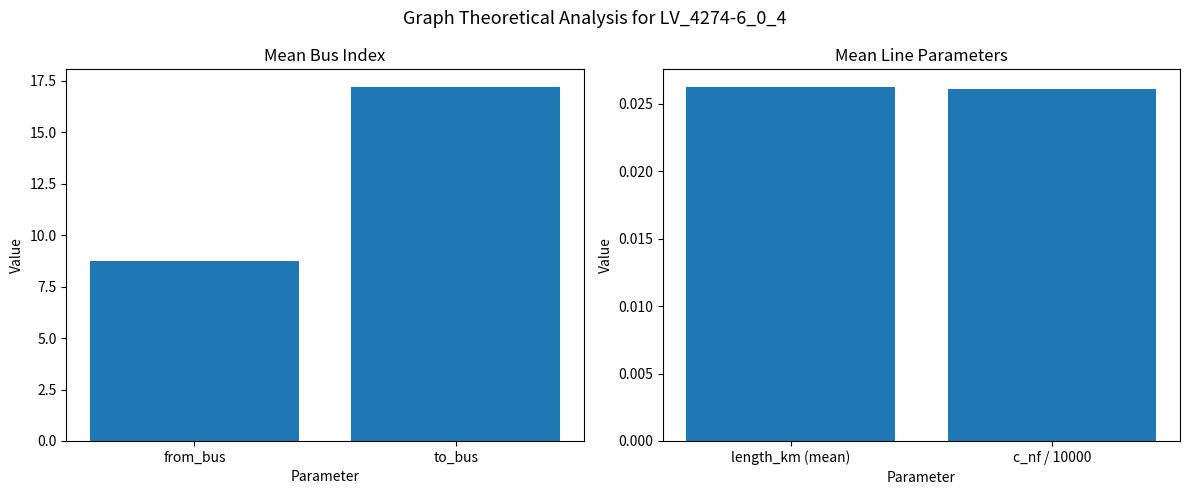

What is the sum of the Mean Line Params values at length_km (mean) and c_nf / 10000?

0.1